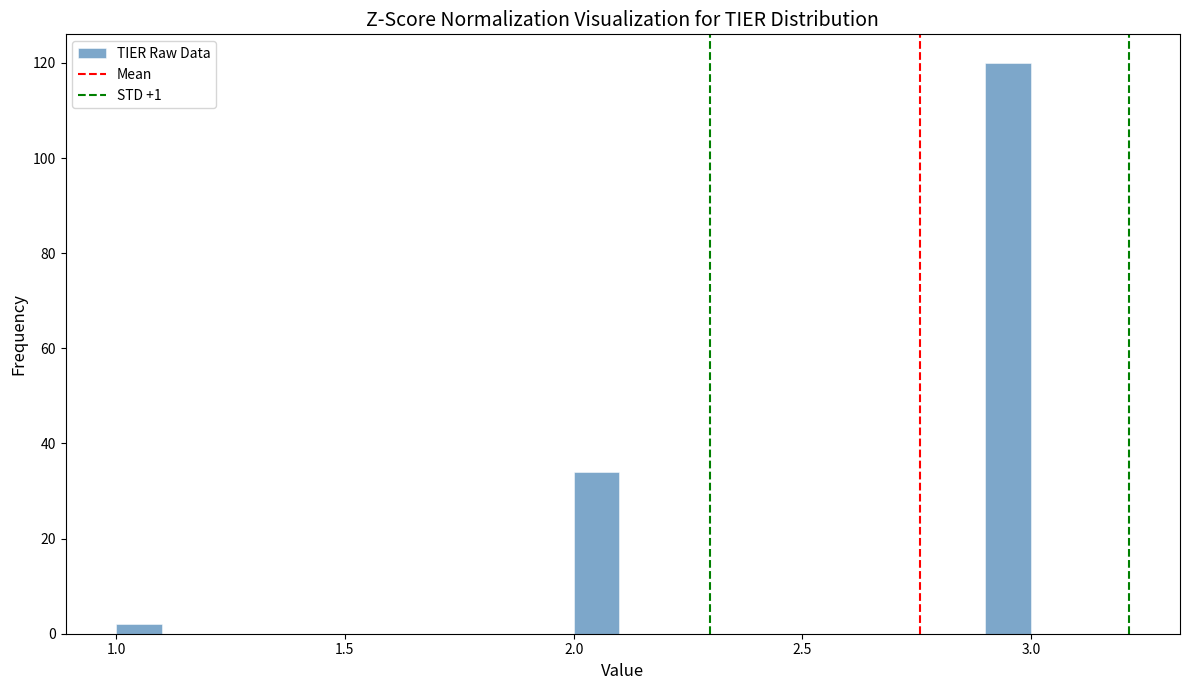

Read against the x-axis, roughly where is the centre of the tallest bar?

2.95